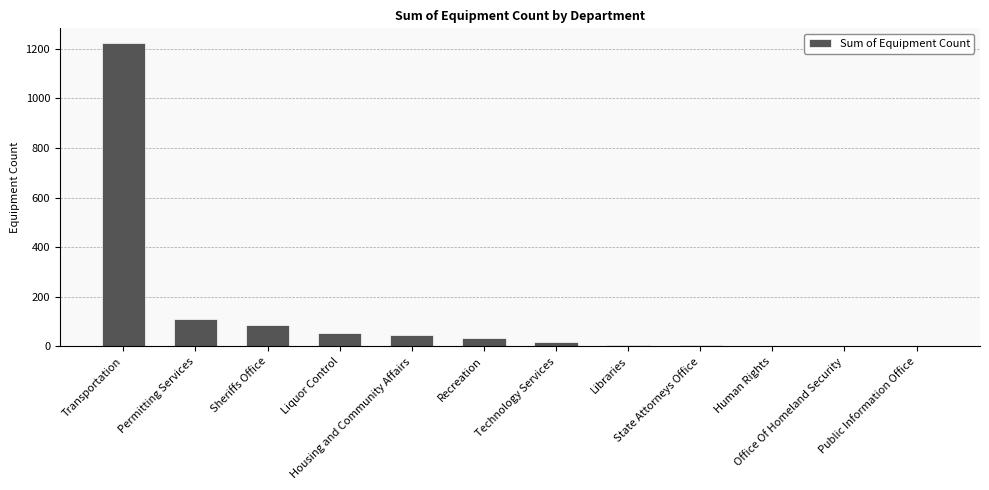

What is the maximum value shown in the chart?

1221